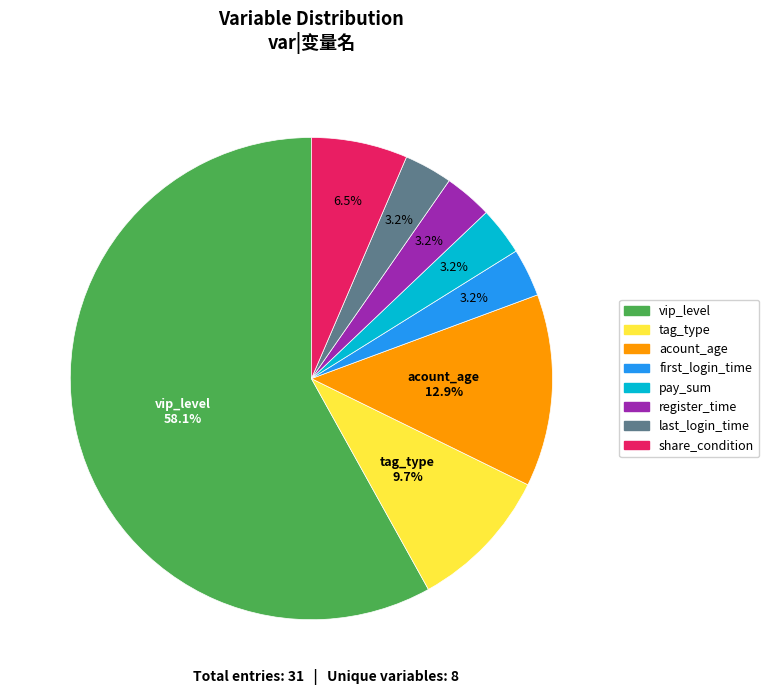

Does vip_level represent more than half of the total?

Yes